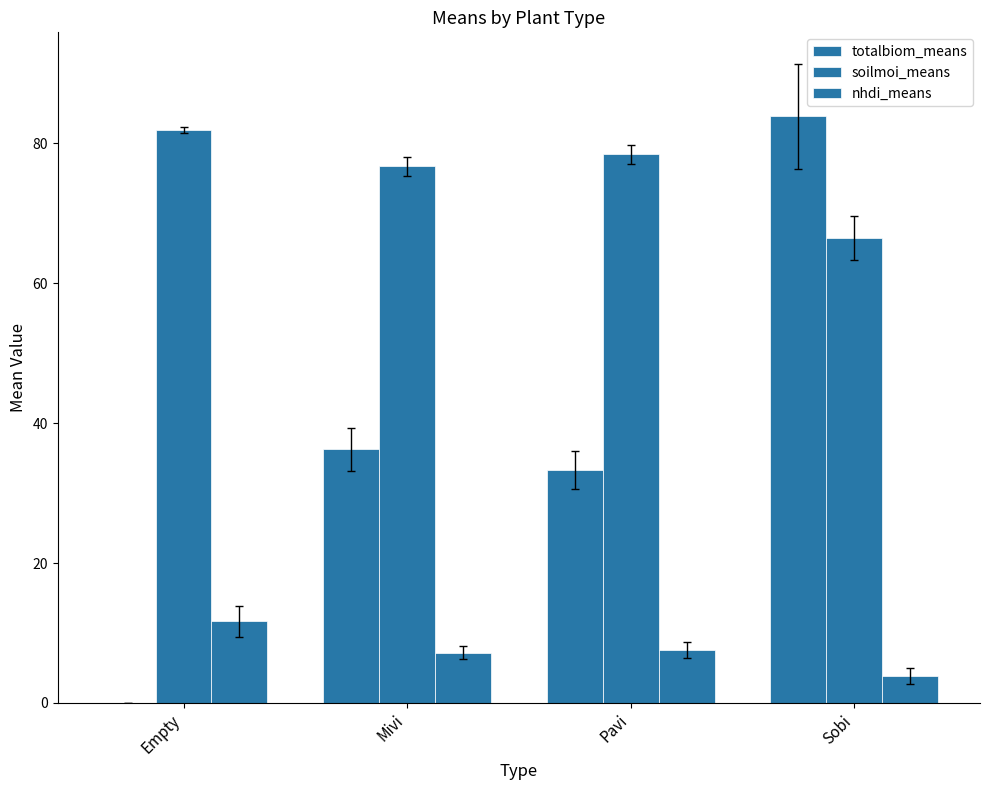

What is the difference between the nhdi_means values at Empty and Mivi?

4.5